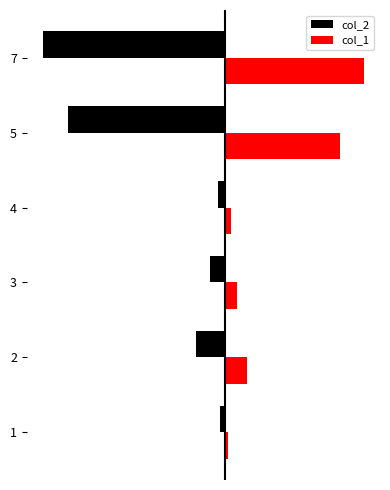

What is the sum of all col_1 values?

1026550